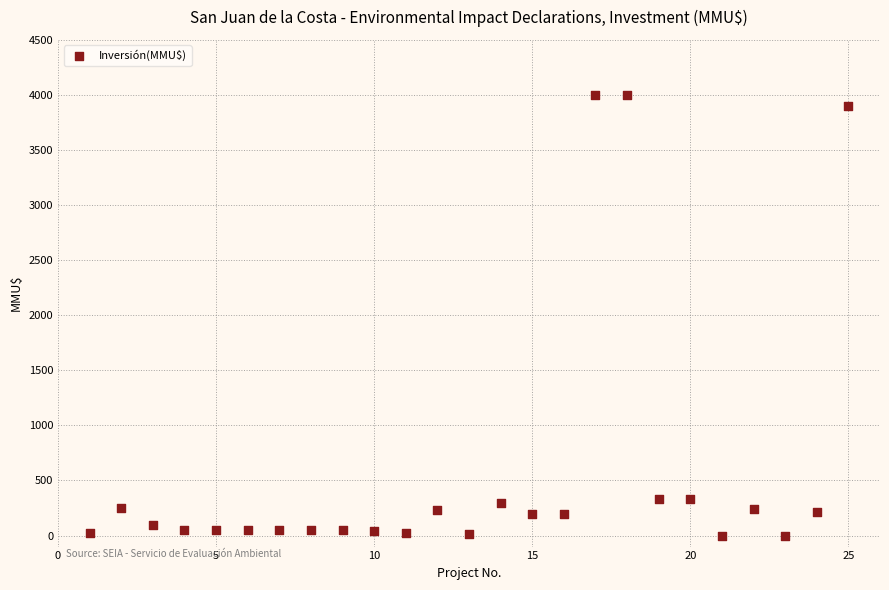

What is the range of X values (max minus min)?

24